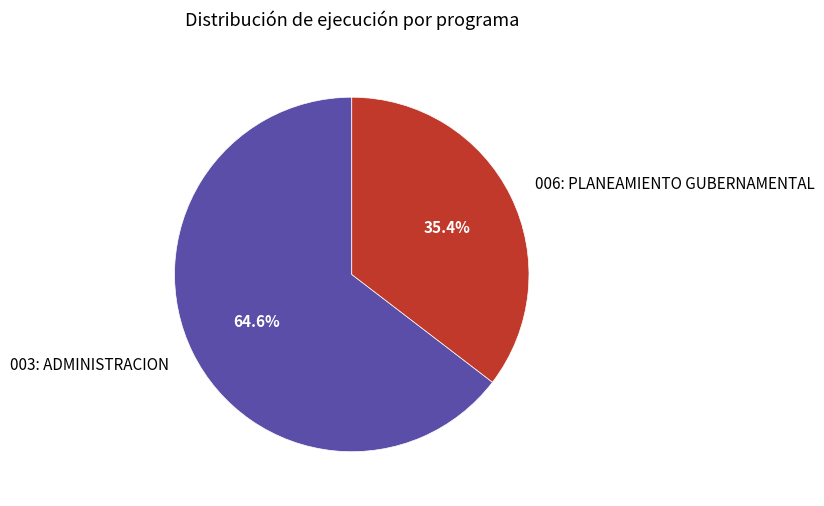

To the nearest percent, what is the average slice percentage?

50%